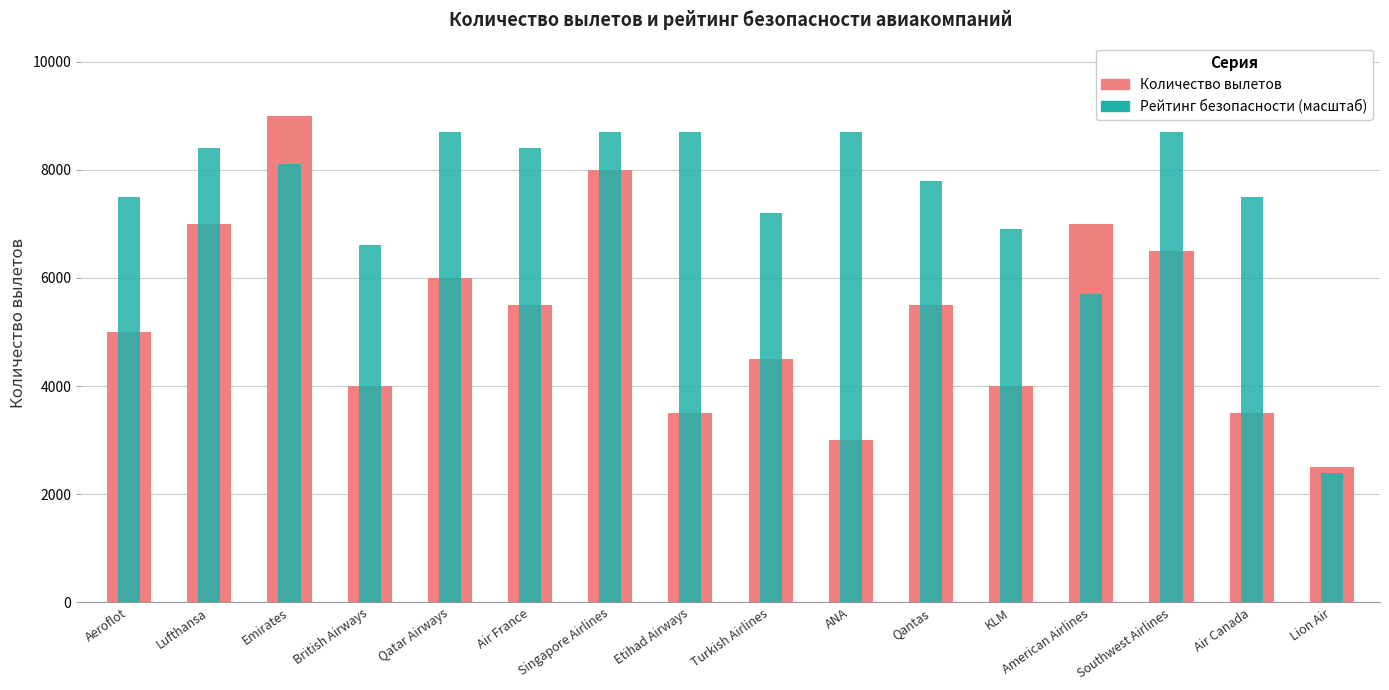

Reading left to right, extract all data points from this chart.

Количество вылетов: Aeroflot=5000.0	Lufthansa=7000.0	Emirates=9000.0	British Airways=4000.0	Qatar Airways=6000.0	Air France=5500.0	Singapore Airlines=8000.0	Etihad Airways=3500.0	Turkish Airlines=4500.0	ANA=3000.0	Qantas=5500.0	KLM=4000.0	American Airlines=7000.0	Southwest Airlines=6500.0	Air Canada=3500.0	Lion Air=2500.0
Рейтинг безопасности (масштаб): Aeroflot=7500.0	Lufthansa=8400.0	Emirates=8100.0	British Airways=6600.0	Qatar Airways=8700.0	Air France=8400.0	Singapore Airlines=8700.0	Etihad Airways=8700.0	Turkish Airlines=7200.0	ANA=8700.0	Qantas=7800.0	KLM=6900.0	American Airlines=5700.0	Southwest Airlines=8700.0	Air Canada=7500.0	Lion Air=2400.0